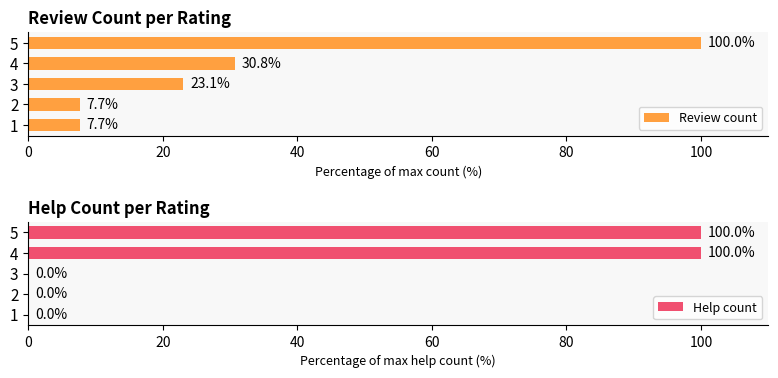

What is the difference between the maximum and second lowest values in the Review count series?

92.3